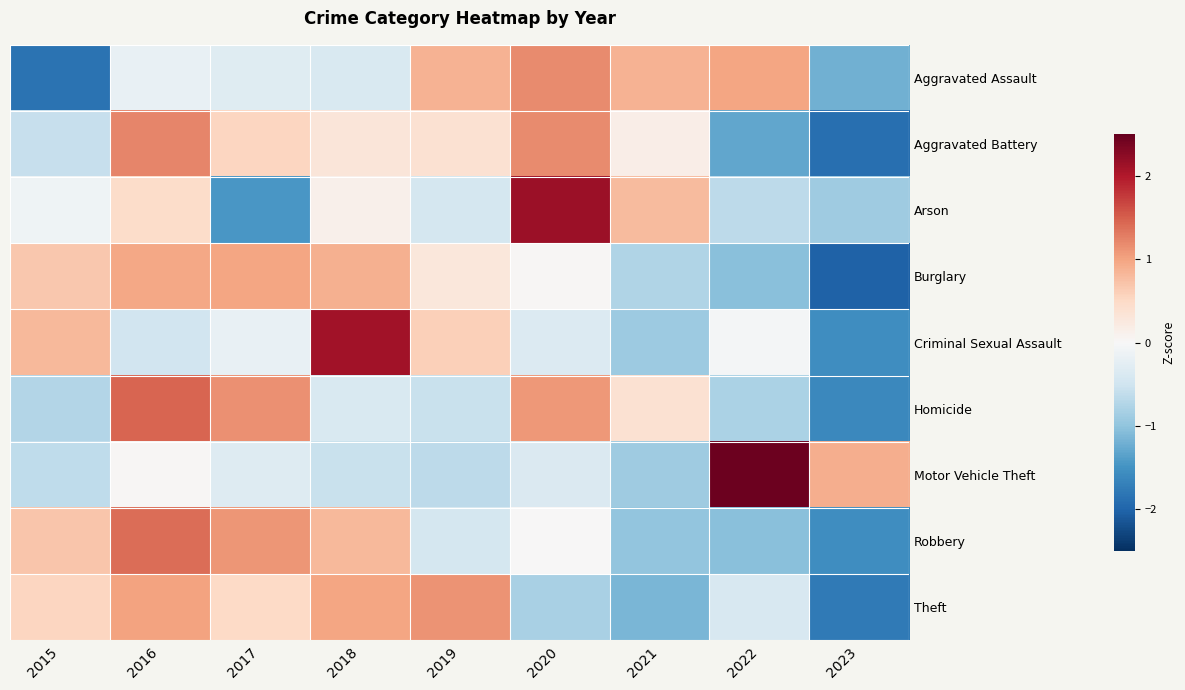

Which series has the widest spread of values?

Criminal Sexual Assault